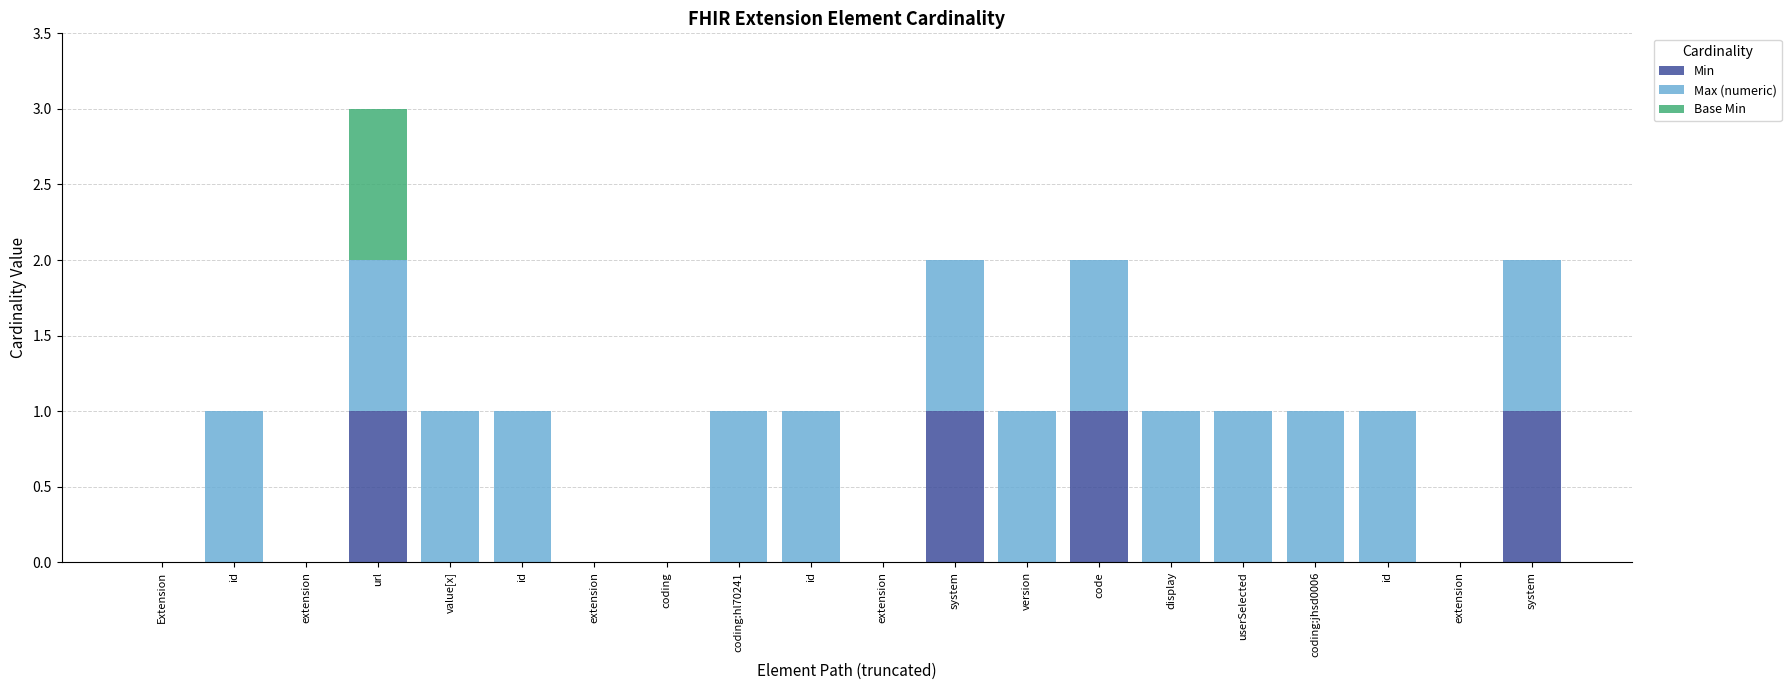

How many data points does each series have?

20